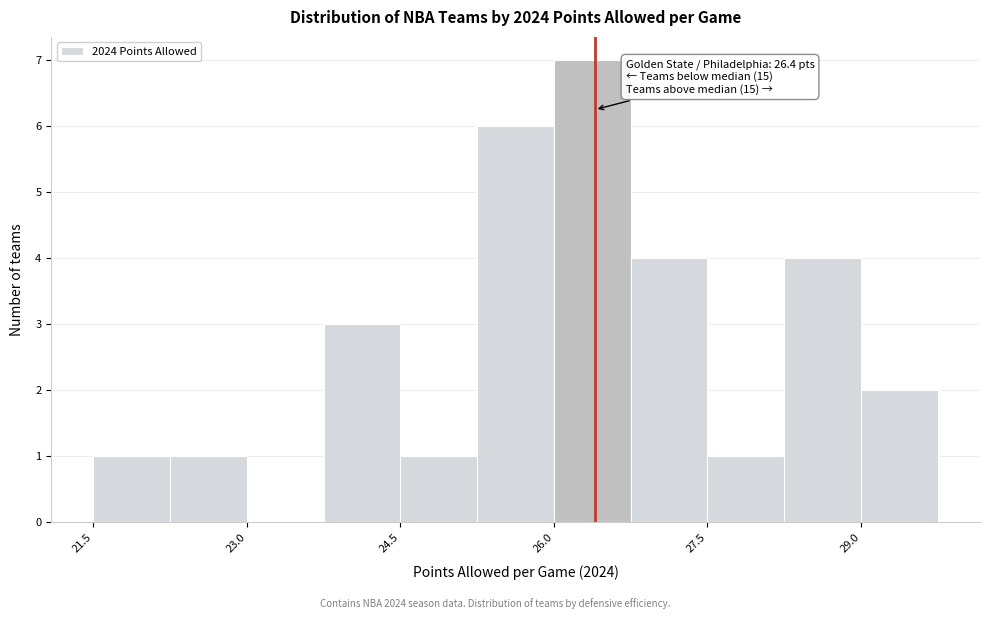

Around what value on the x-axis is the tallest bar? Give the approximate position of its centre, as read against the axis.

26.4